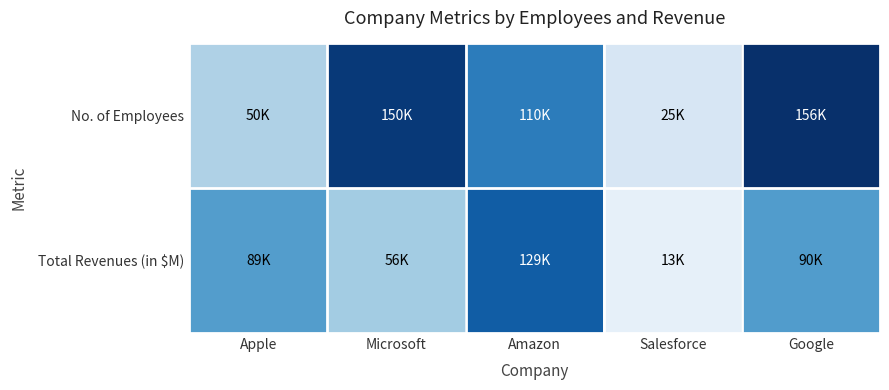

Reading left to right, extract all data points from this chart.

No. of Employees: Apple=50000	Microsoft=150000	Amazon=110000	Salesforce=25000	Google=156000
Total Revenues (in $M): Apple=89000	Microsoft=56000	Amazon=129000	Salesforce=13000	Google=89780